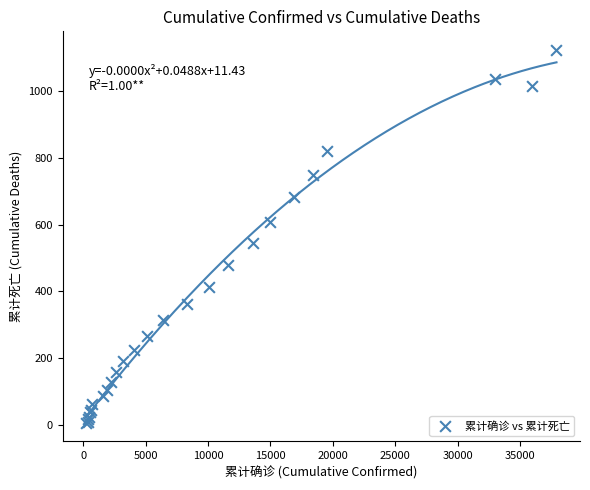

What Y value in the scatter plot is closest to 564?

545